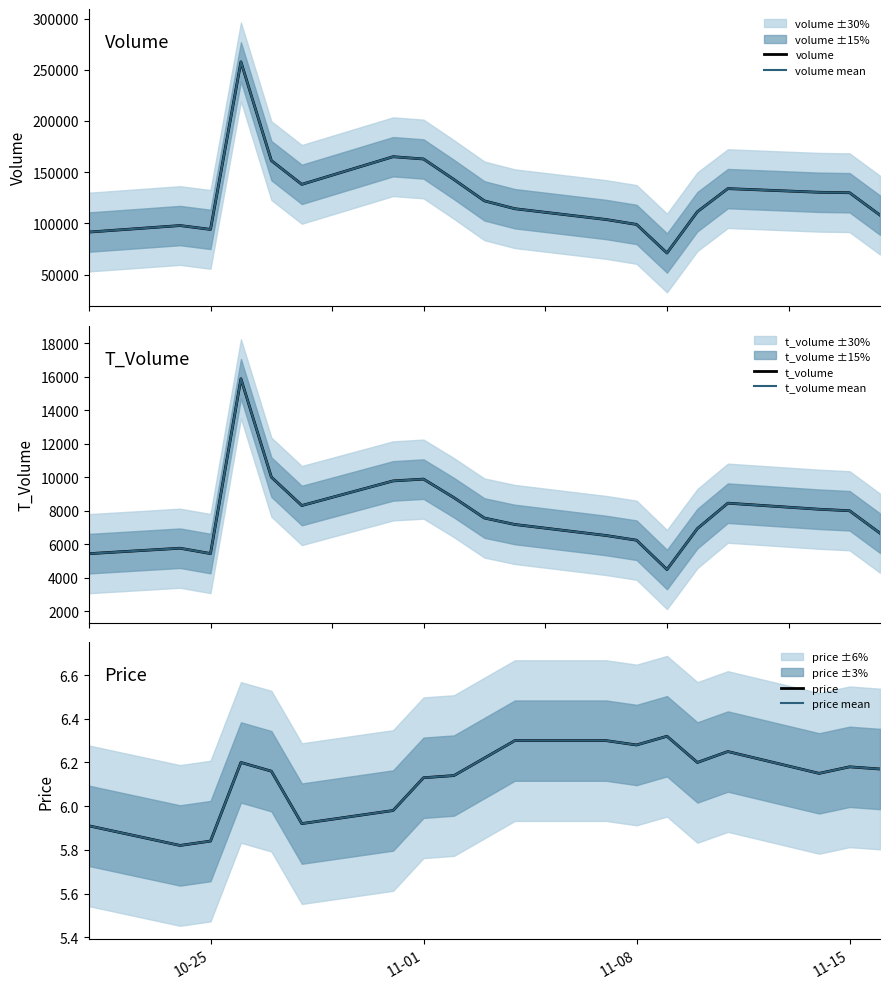

What is the value of the price point at the 13th from the left?

6.3